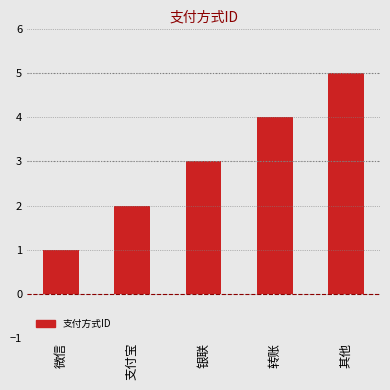

The chart shows a value of 2 at 银联. True or false?

False